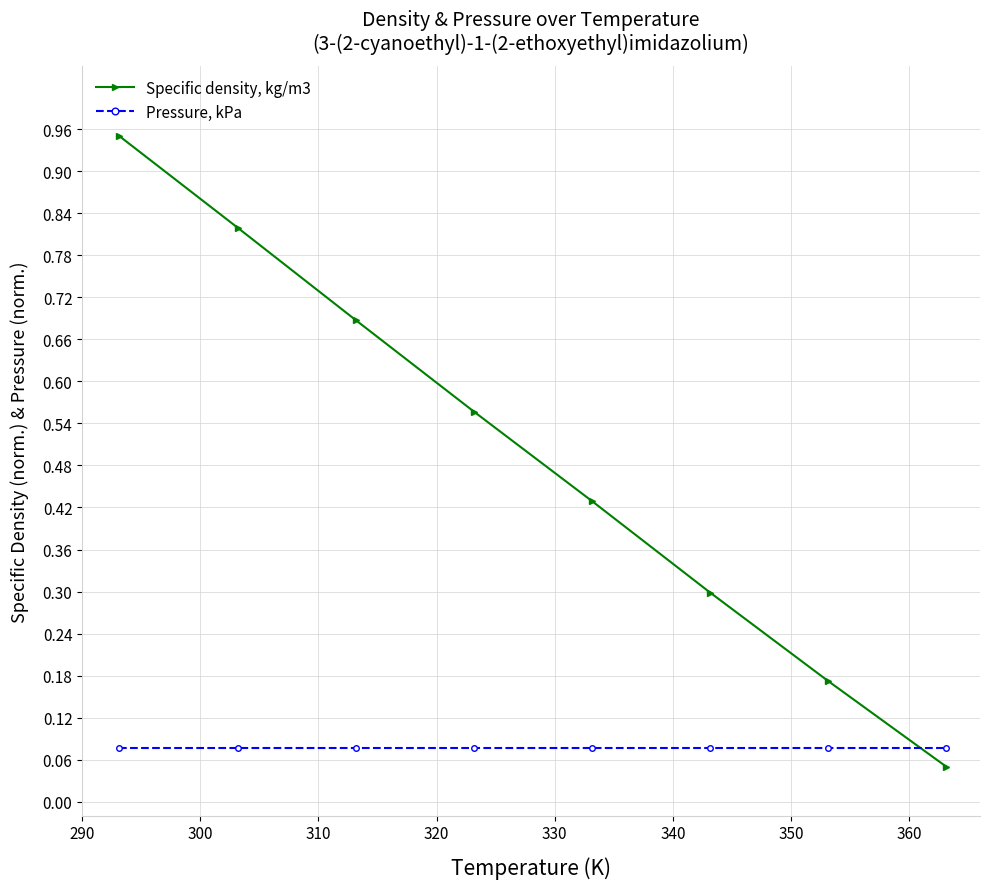

At how many categories does at least one series exceed 0?

8